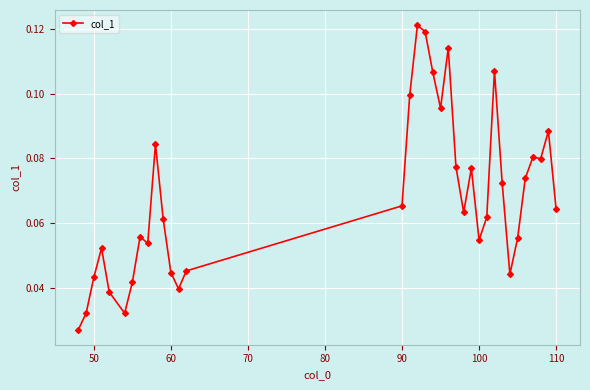

How many values are between 0 and 1?

35